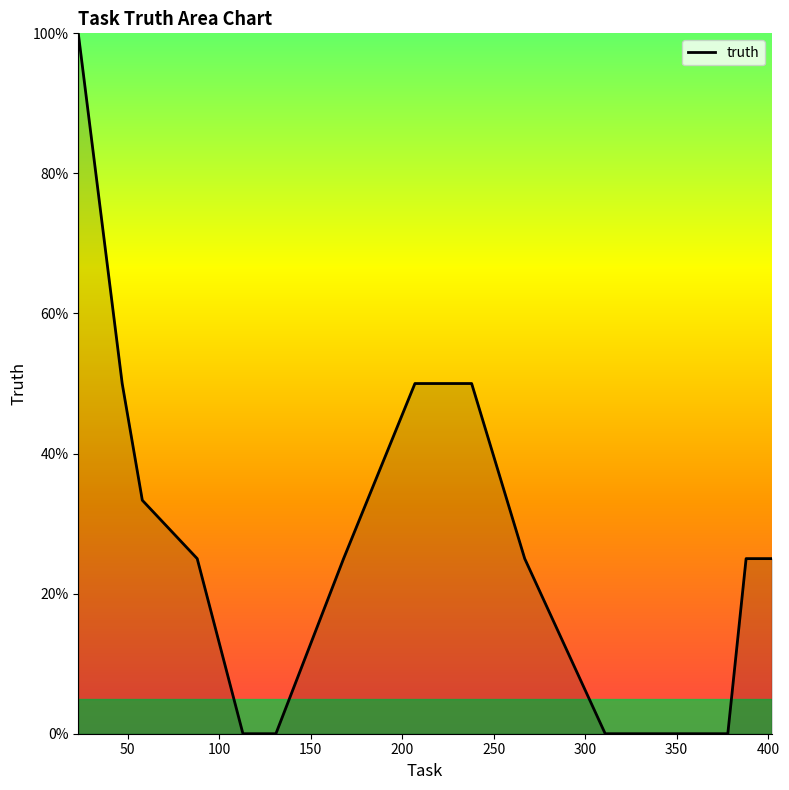

Does the chart display data point markers on the line(s)?

No